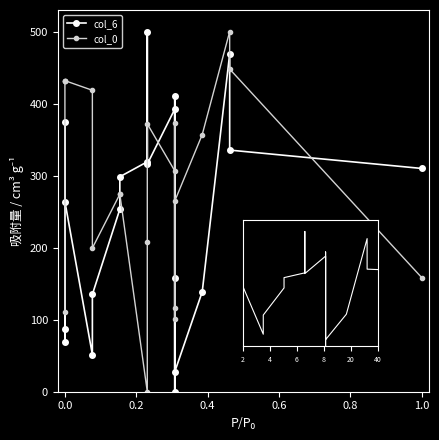

Where is the first local maximum for col_6?

2